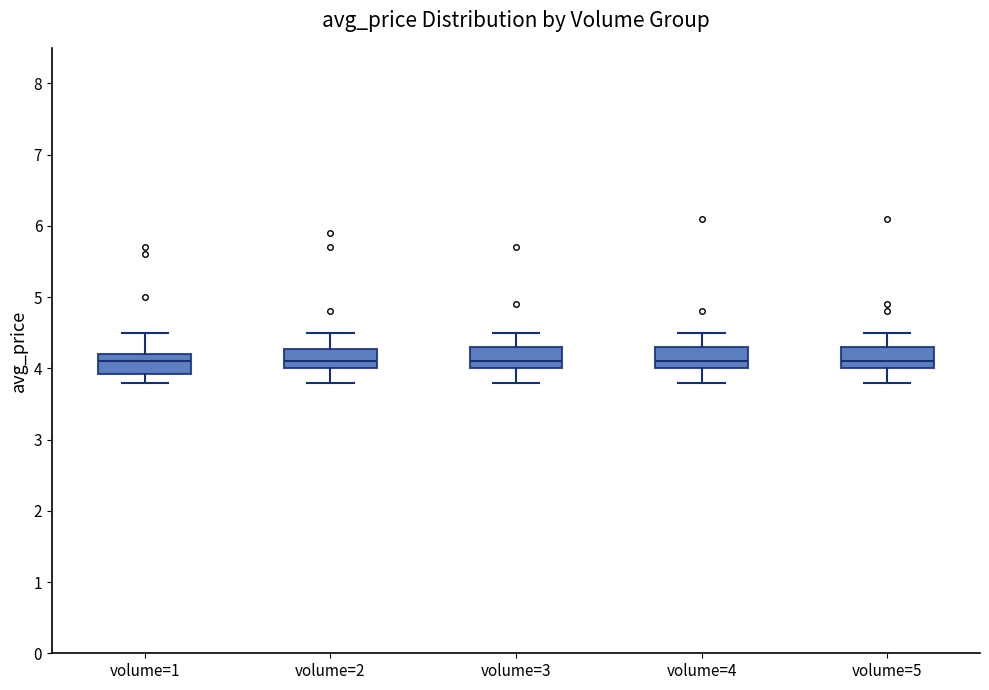

Reading left to right, read every box against the y-axis: the position of its median line, the range the box covers, and the ends of its whiskers. The values are not printed on the chart, so give them approximately, as read against the axis.

volume=1: median 4.1, box 3.9 to 4.2, whiskers 3.8 to 4.5
volume=2: median 4.1, box 4.0 to 4.3, whiskers 3.8 to 4.5
volume=3: median 4.1, box 4.0 to 4.3, whiskers 3.8 to 4.5
volume=4: median 4.1, box 4.0 to 4.3, whiskers 3.8 to 4.5
volume=5: median 4.1, box 4.0 to 4.3, whiskers 3.8 to 4.5